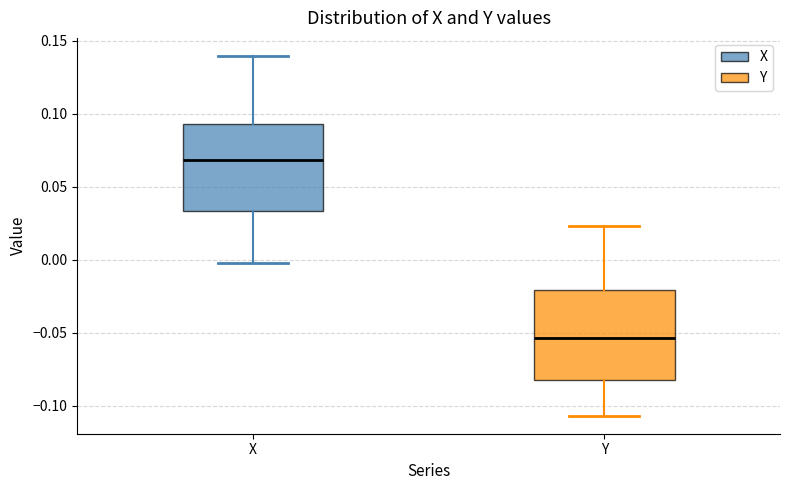

Reading left to right, transcribe this box plot: for each box, give where its median line is, the range the box spans, and where its two whiskers end, as read against the y-axis. The values are not printed on the chart, so give them approximately, as read against the axis.

X: median 0.070, box 0.035 to 0.095, whiskers 0.000 to 0.140
Y: median -0.055, box -0.085 to -0.020, whiskers -0.105 to 0.025